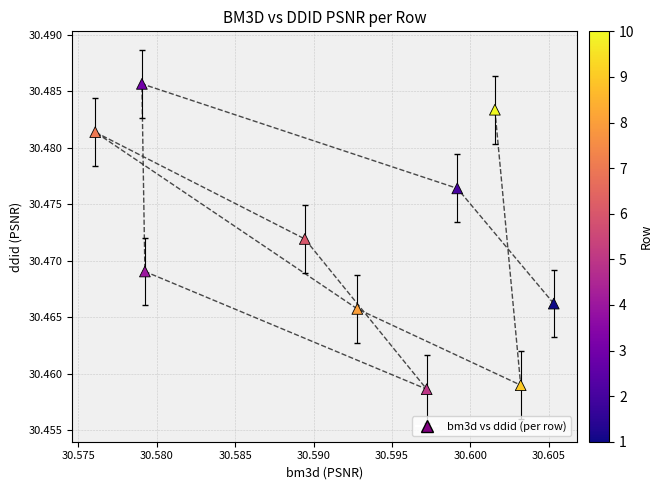

What is the average X value?

30.6